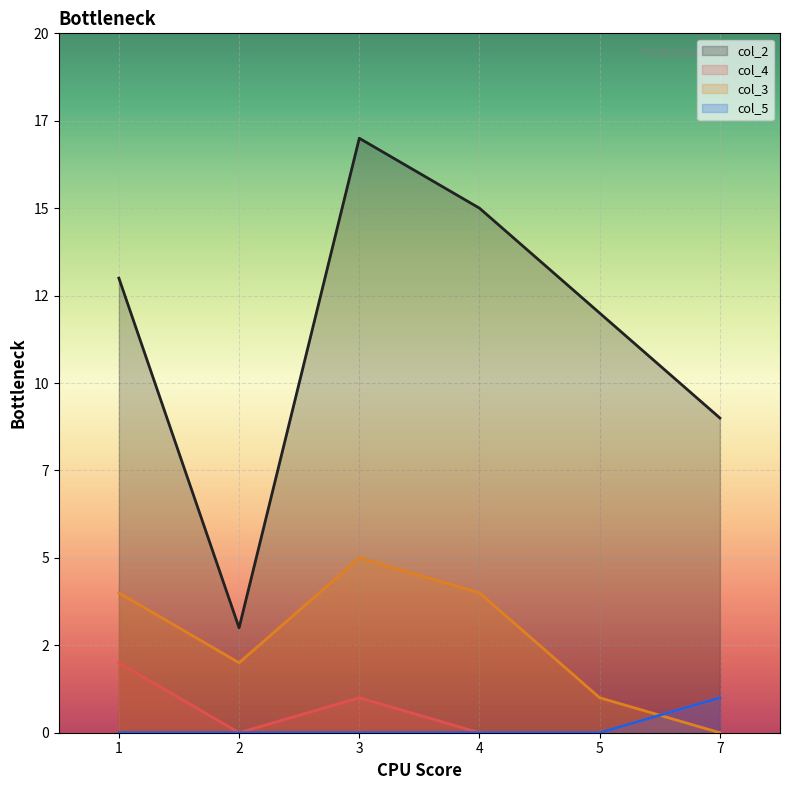

What is the spread (max minus min) of values at 5?

12